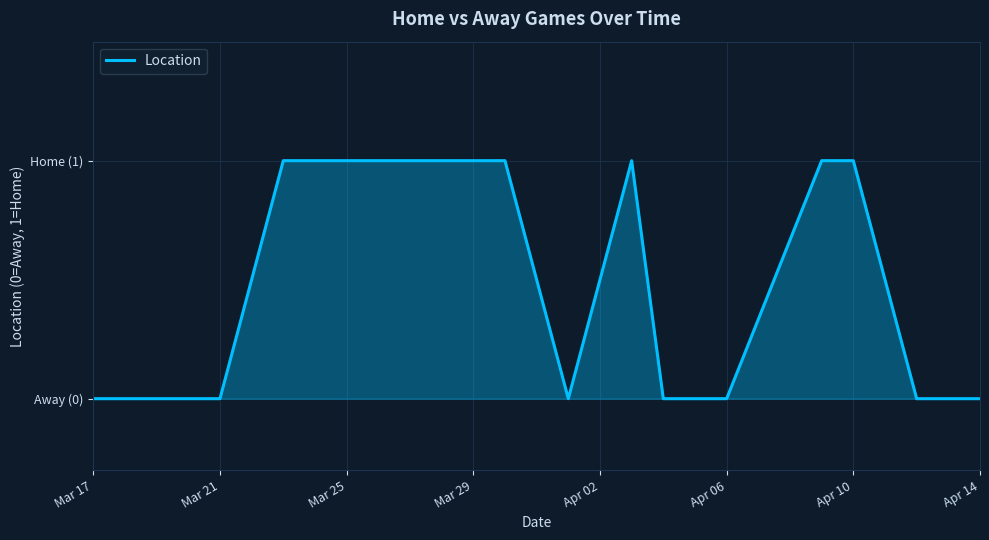

True or false: there are more than 0 points higher than both neighbors.

True